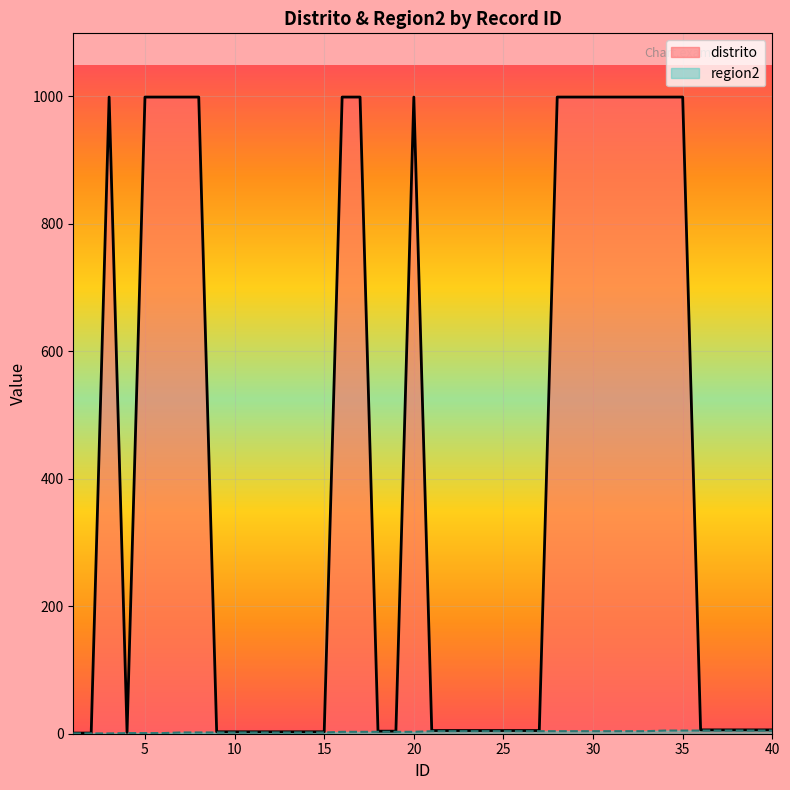

How many data points in distrito are above 6?

16